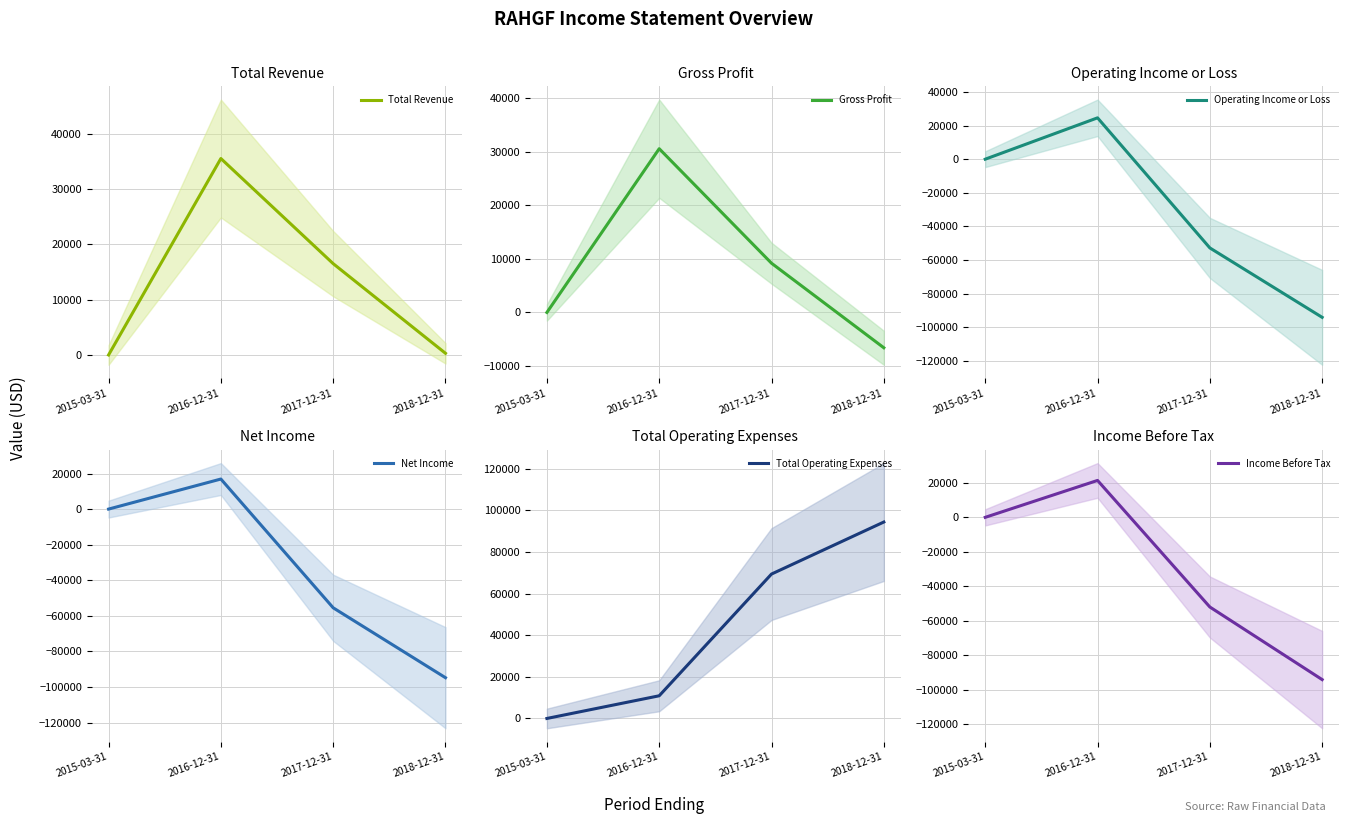

Is this an area chart (filled region under the line)?

No